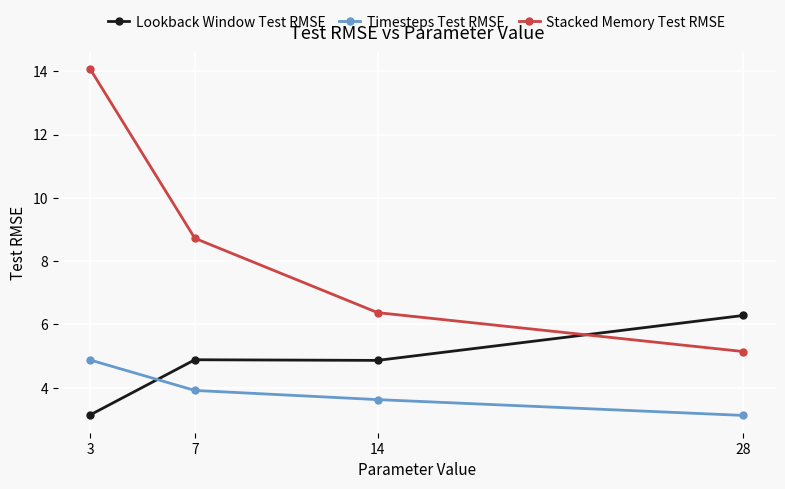

In Lookback Window Test RMSE, how many points are higher than both neighbors (excluding endpoints)?

1